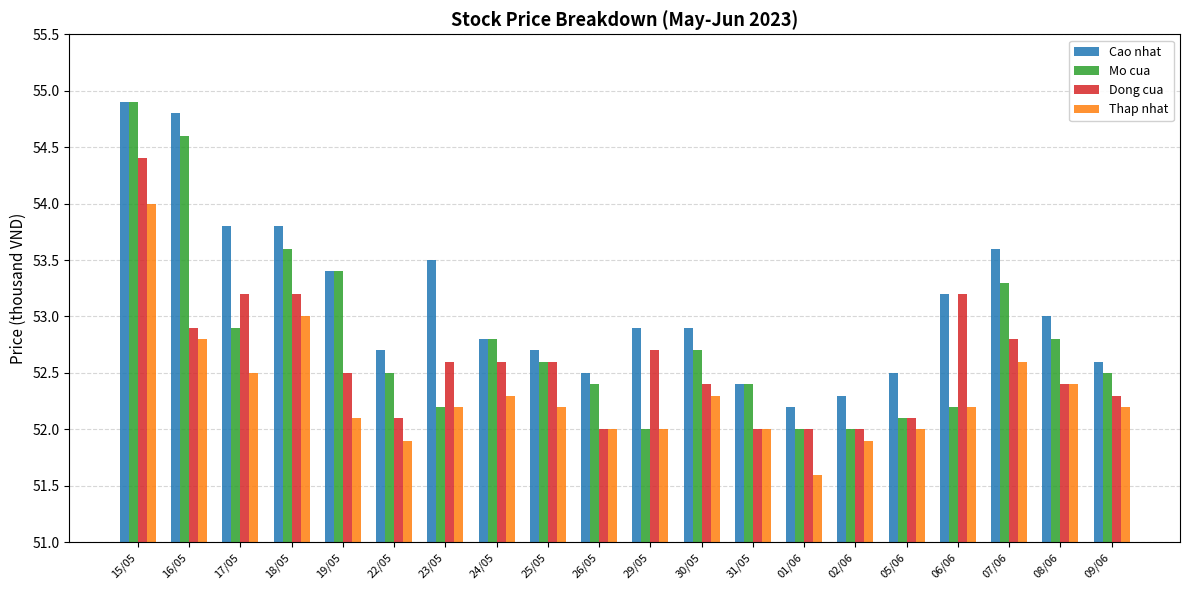

Rank the series by their average value, from highest to lowest.

Cao nhat, Mo cua, Dong cua, Thap nhat